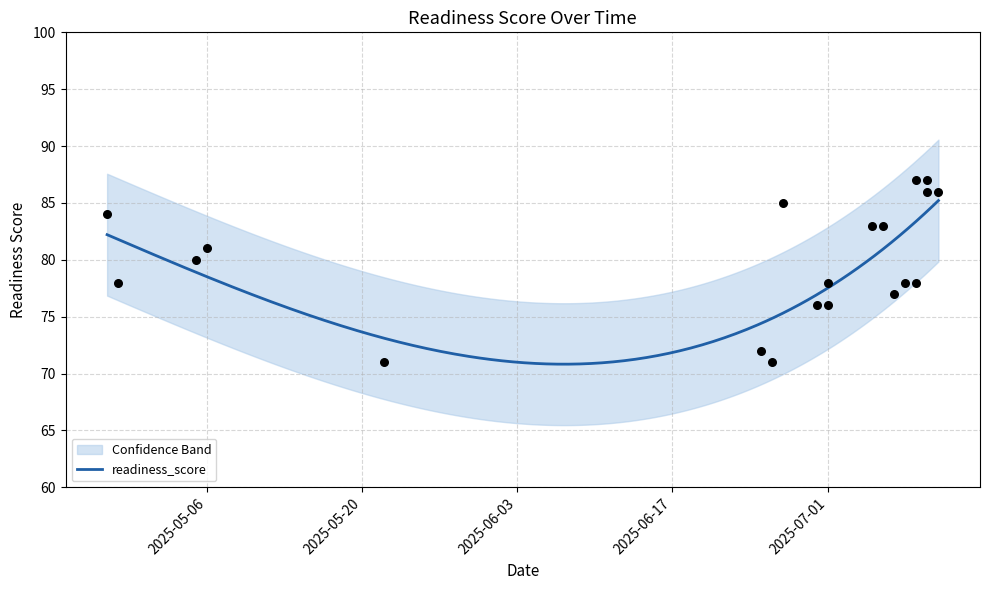

Approximately how many times larger is the value at 2025-05-06 compared to 2025-07-11?

0.9